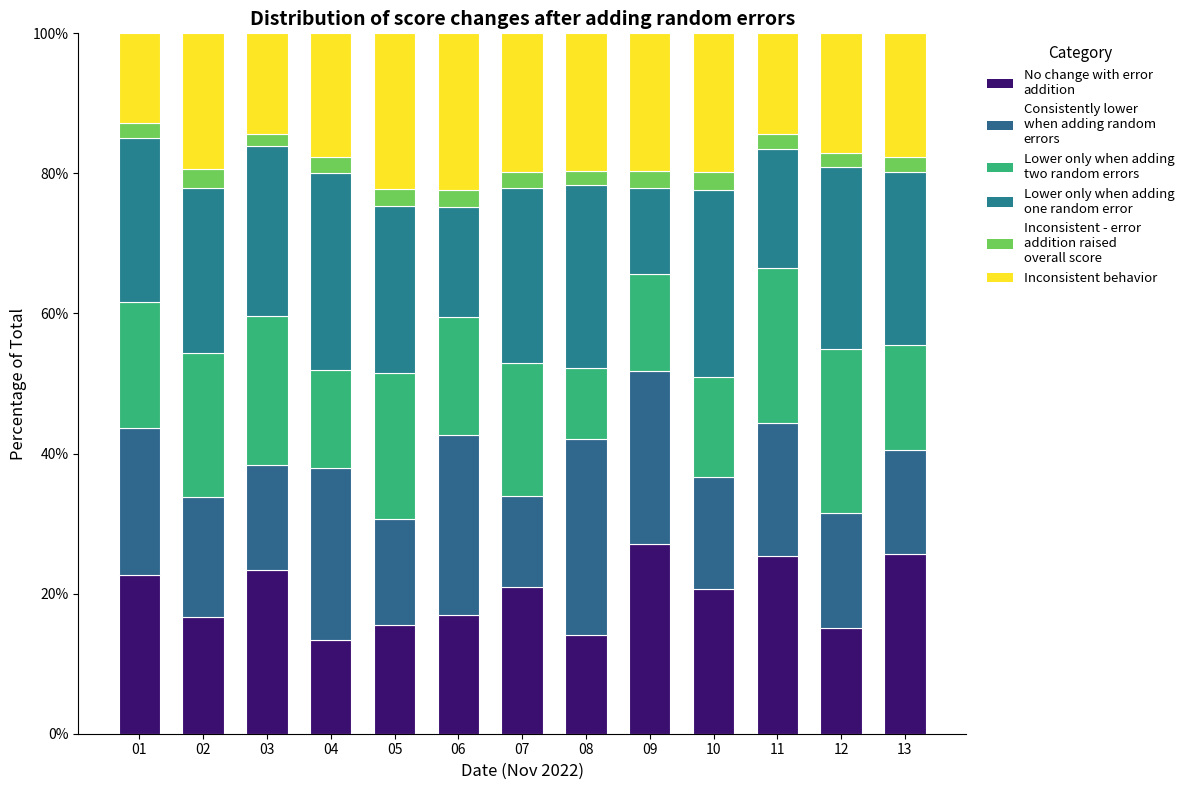

How many series are shown in this chart?

6